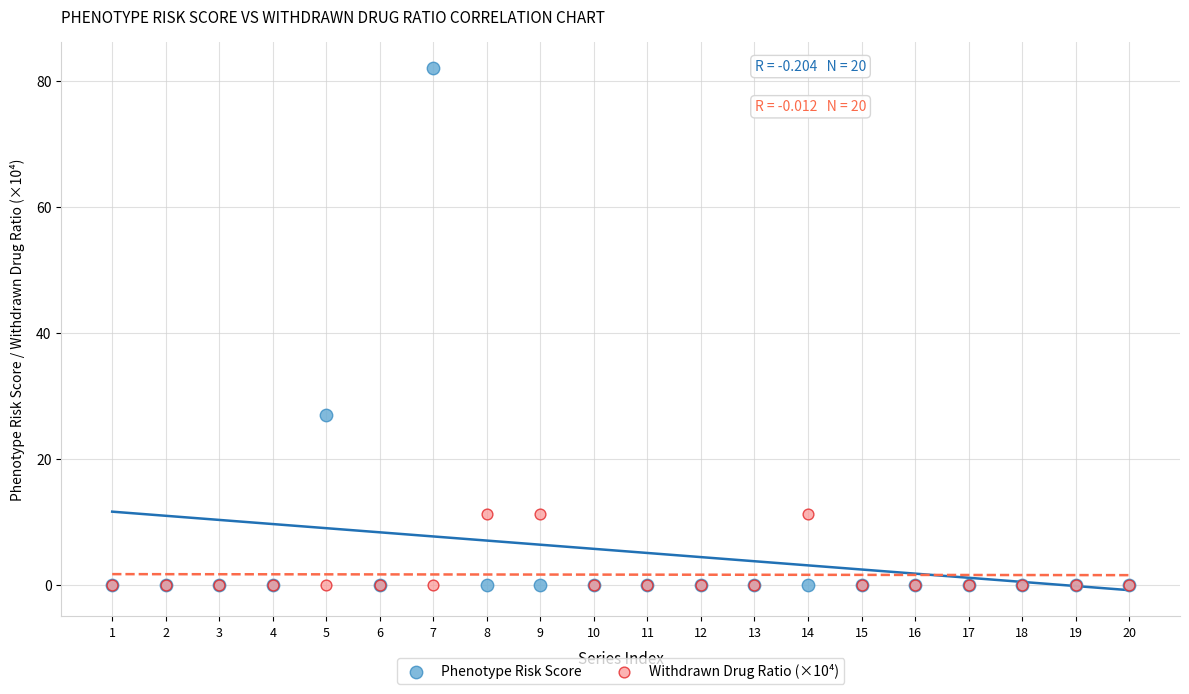

In the Phenotype Risk Score series, what Y value is closest to 41?

27.0